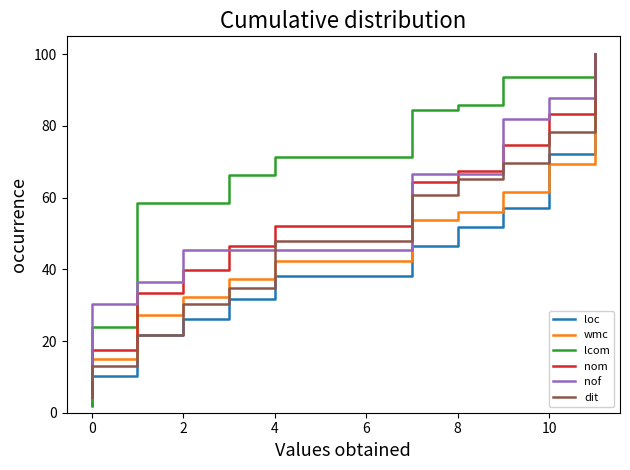

True or false: nom has more than 2 interior local peaks.

False